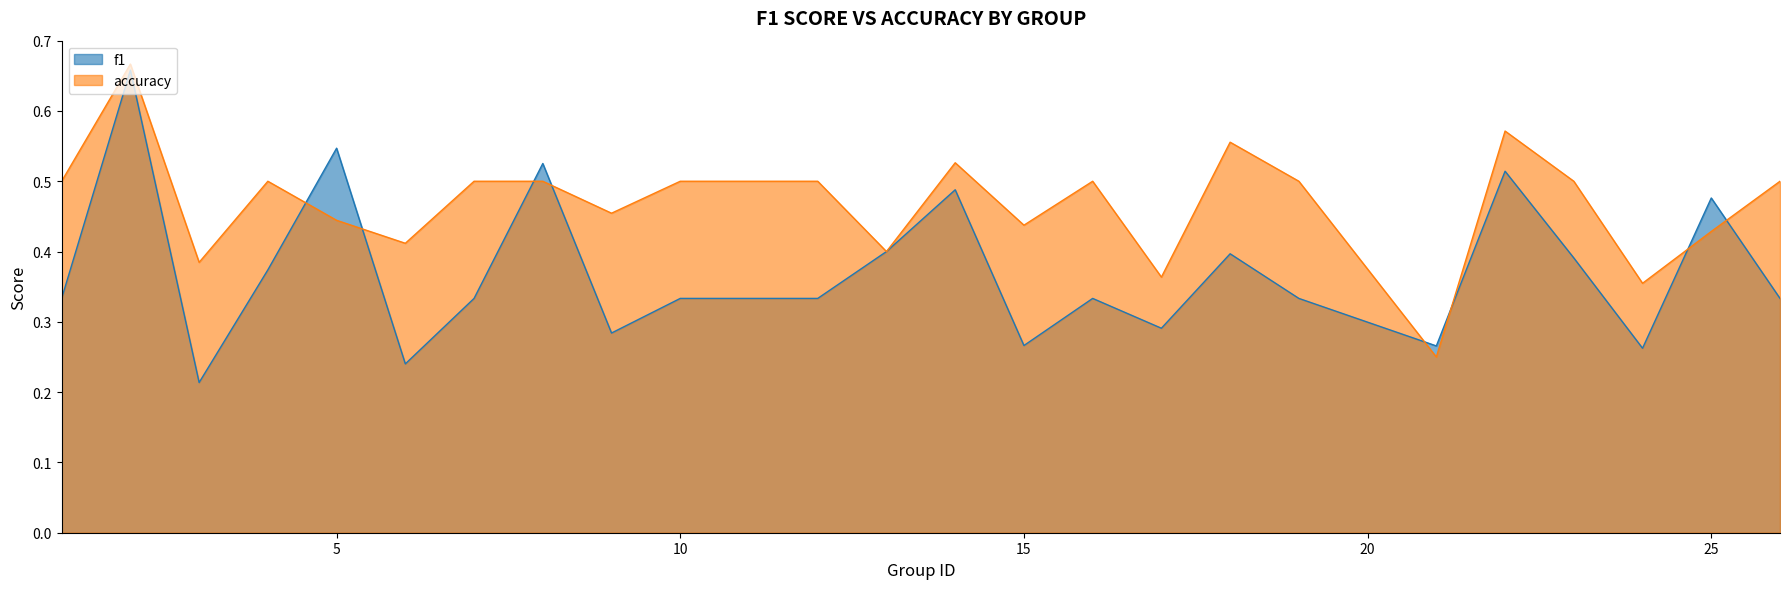

What is the value of the accuracy point at the 14th from the left?

0.4